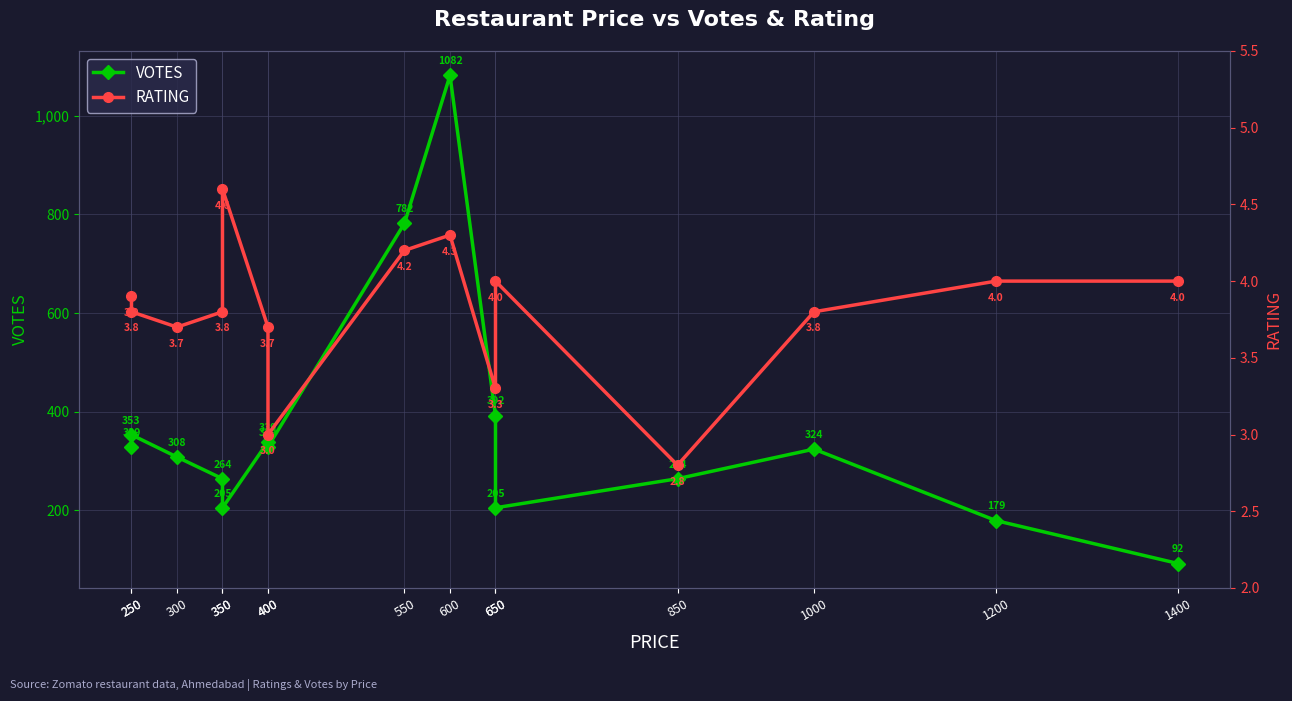

The RATING series shows 3.0 at 400. True or false?

True